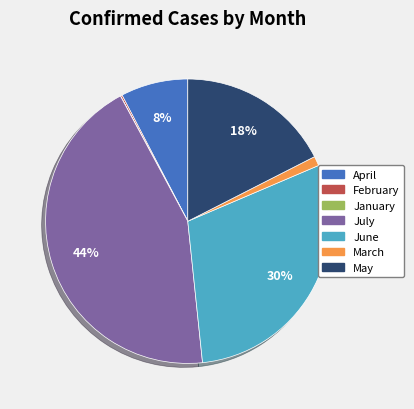

Combined, do April and June account for over 50%?

No